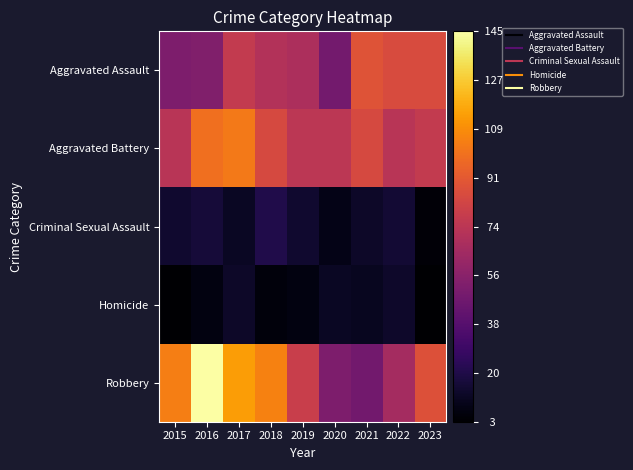

At 2020, list the series in order from smallest to largest.

Criminal Sexual Assault, Homicide, Aggravated Assault, Robbery, Aggravated Battery